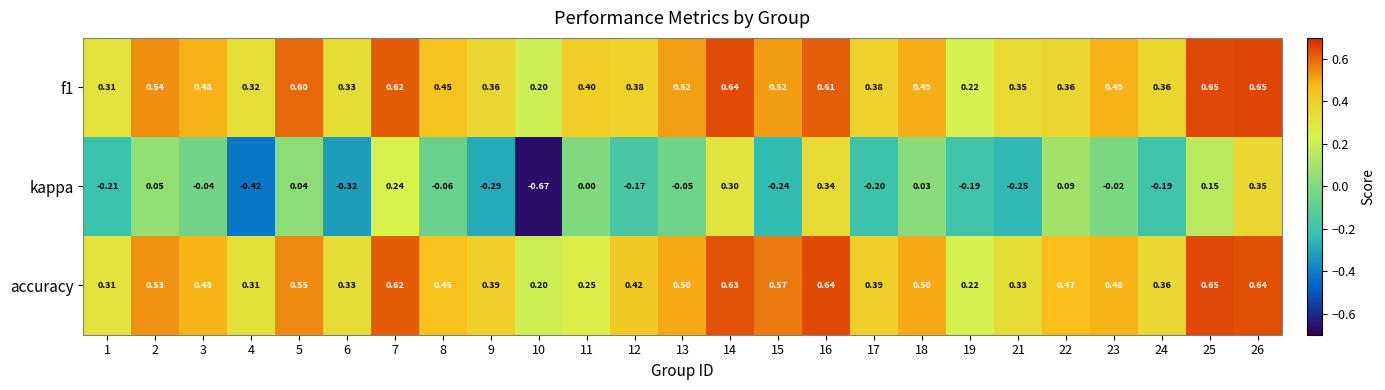

Between 11 and 26, which series saw the biggest shift?

accuracy